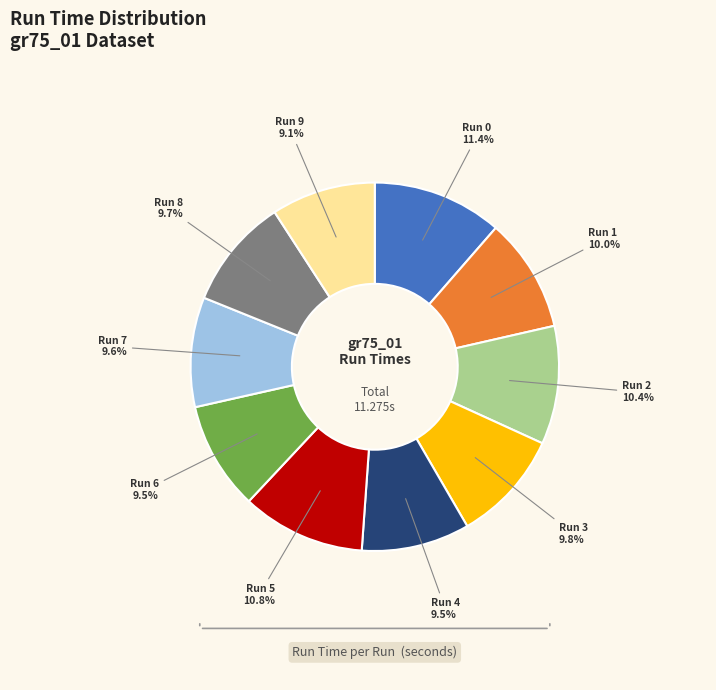

Is there any slice that represents more than half of the pie?

No